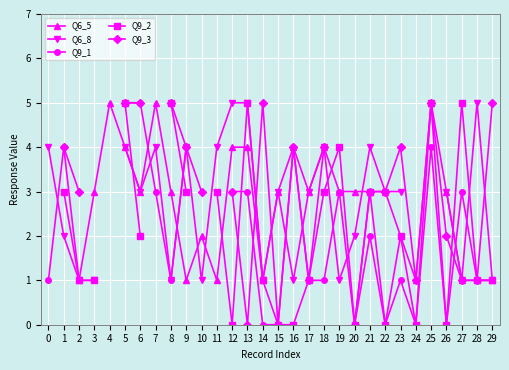

How many interior local peaks does the Q6_5 series have?

6